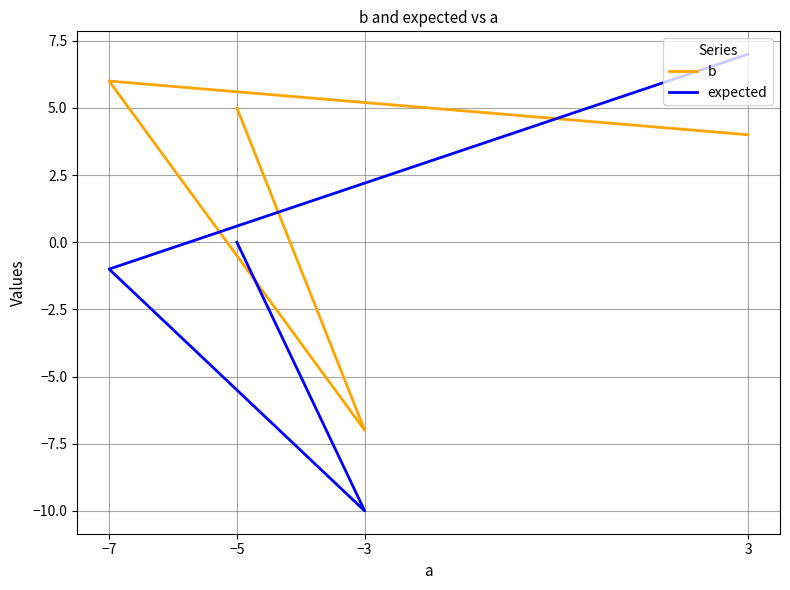

What are all the series names shown in the legend?

b, expected